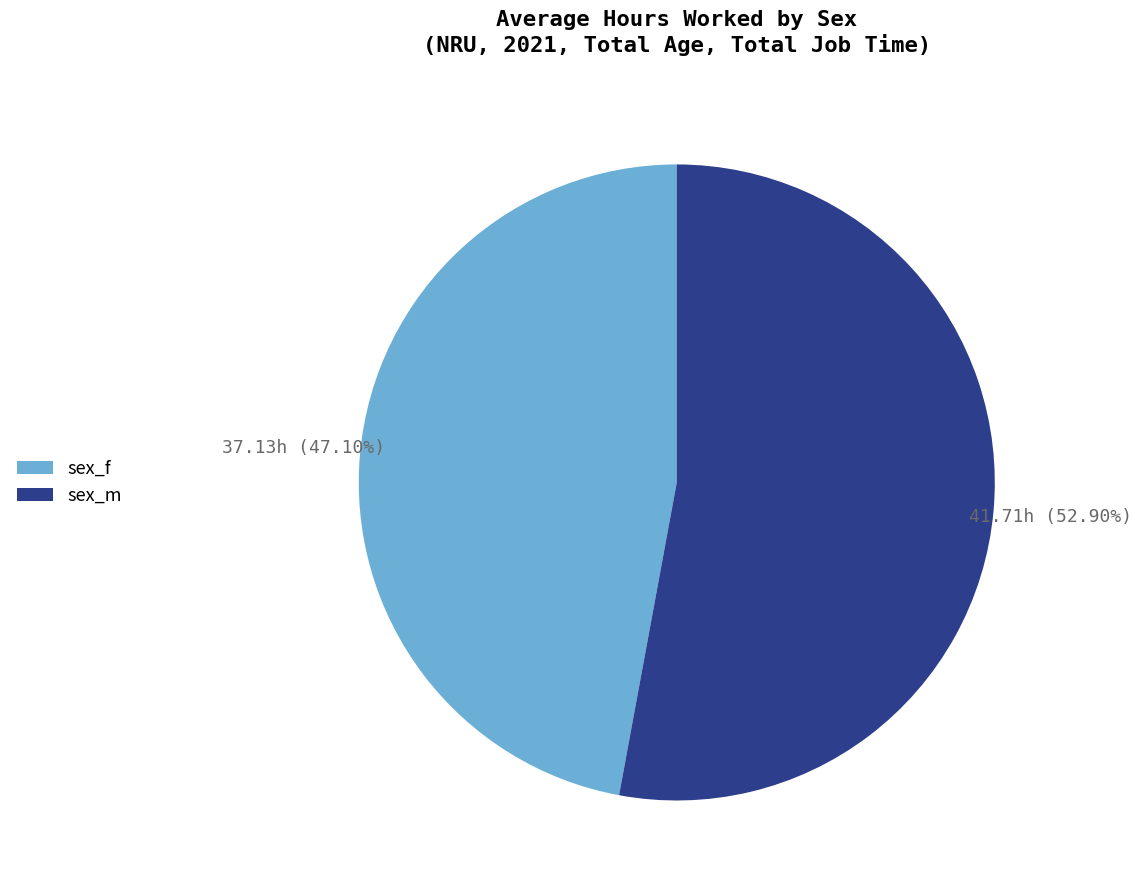

To the nearest percent, what is the average slice percentage?

50%